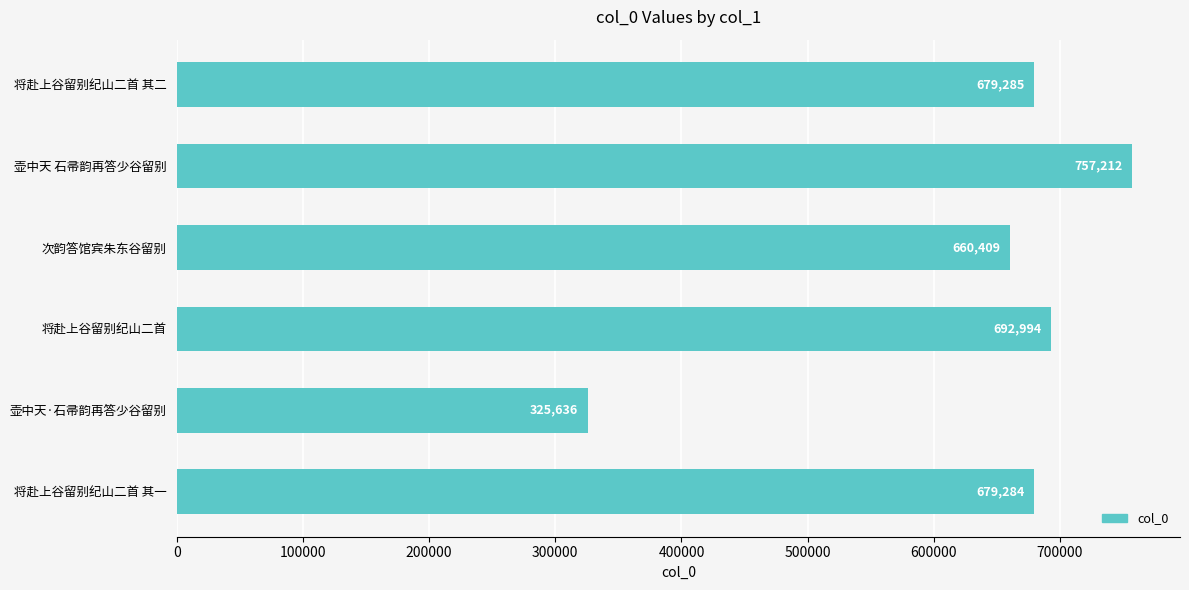

List the labels in order of value, smallest first.

壶中天·石帚韵再答少谷留别, 次韵答馆宾朱东谷留别, 将赴上谷留别纪山二首 其一, 将赴上谷留别纪山二首 其二, 将赴上谷留别纪山二首, 壶中天 石帚韵再答少谷留别